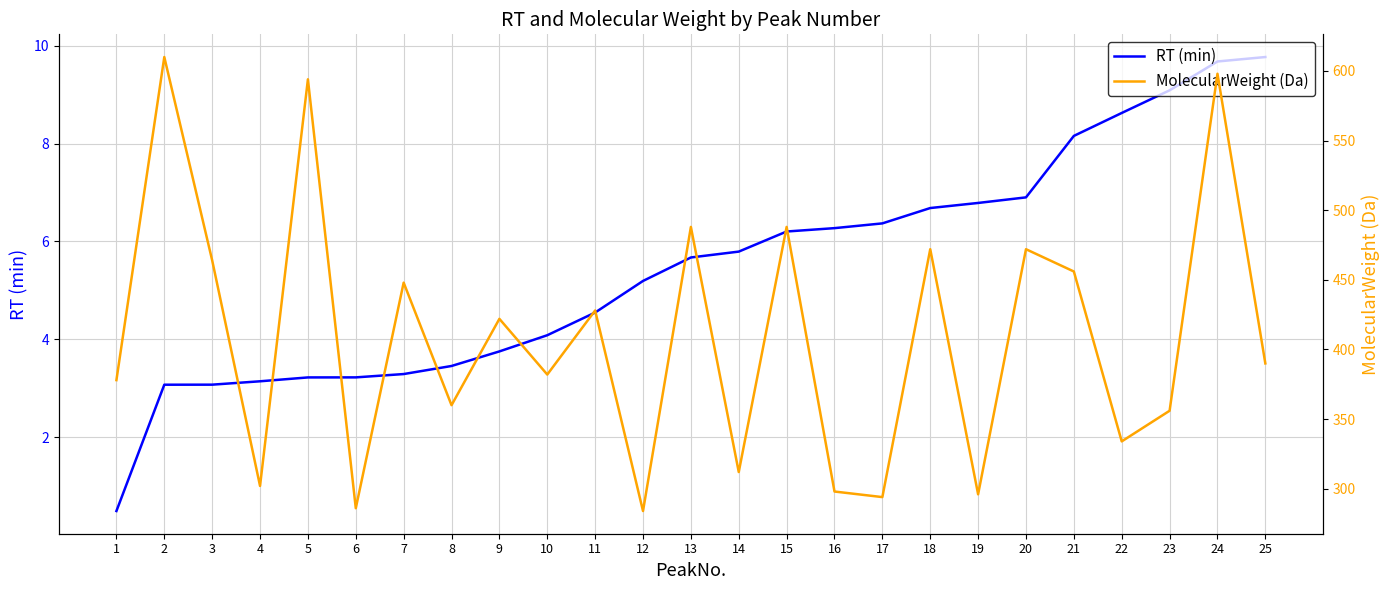

True or false: RT (min) and MolecularWeight (Da) cross at least once.

False